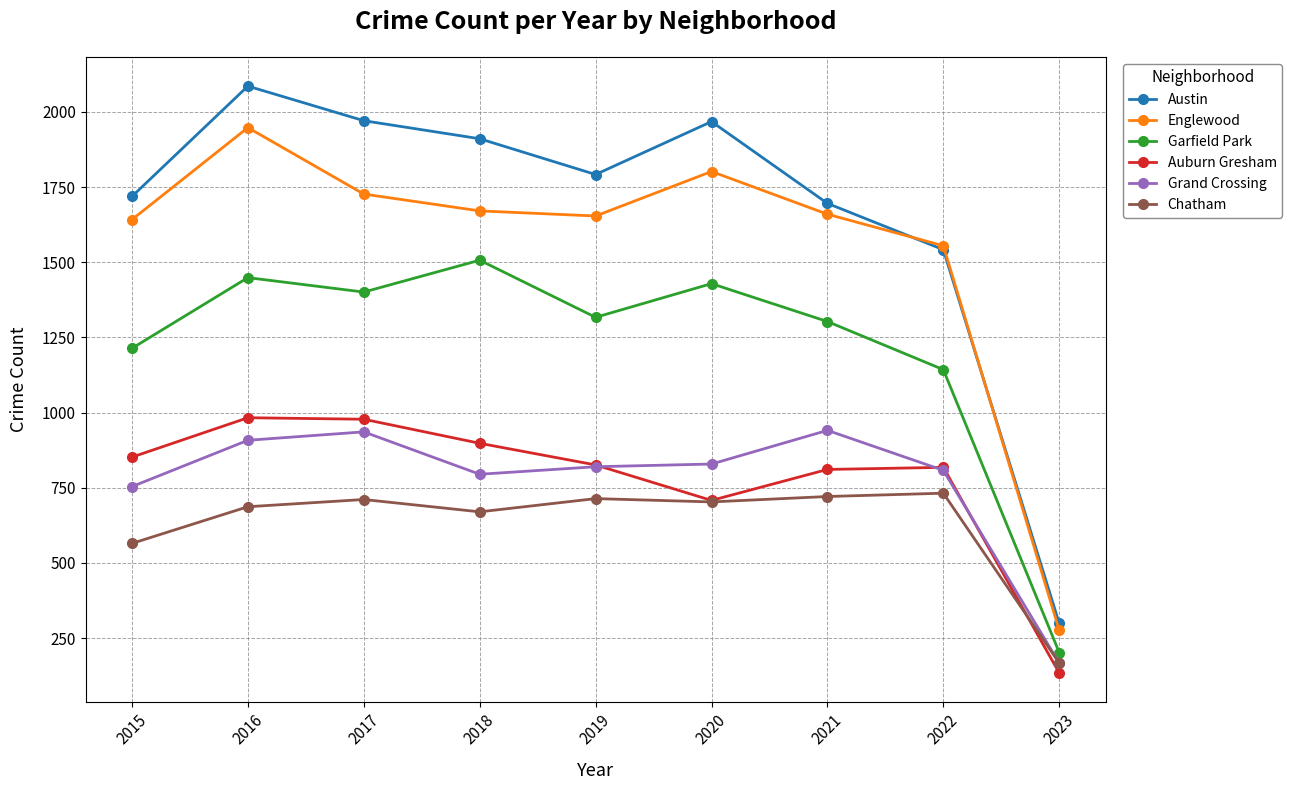

What is the spread (max minus min) of values at 2019?

1078